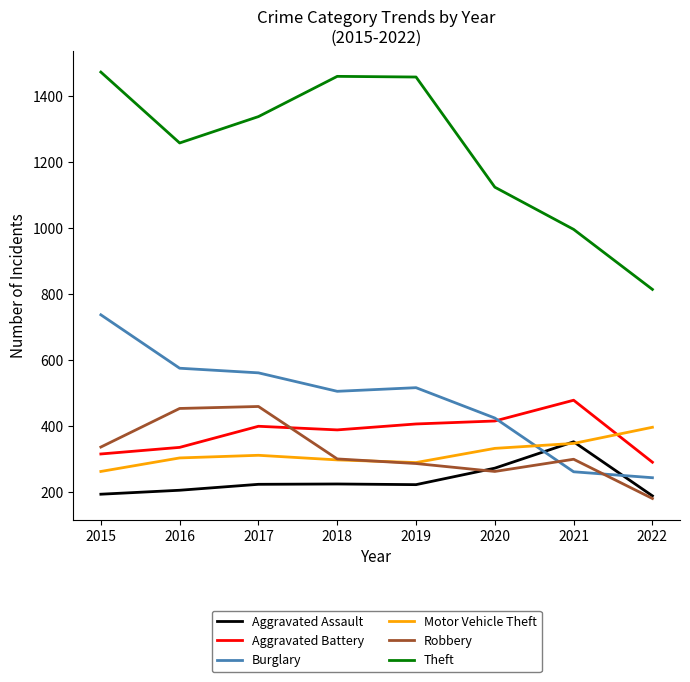

Between 2017 and 2020, which series saw the biggest shift?

Theft